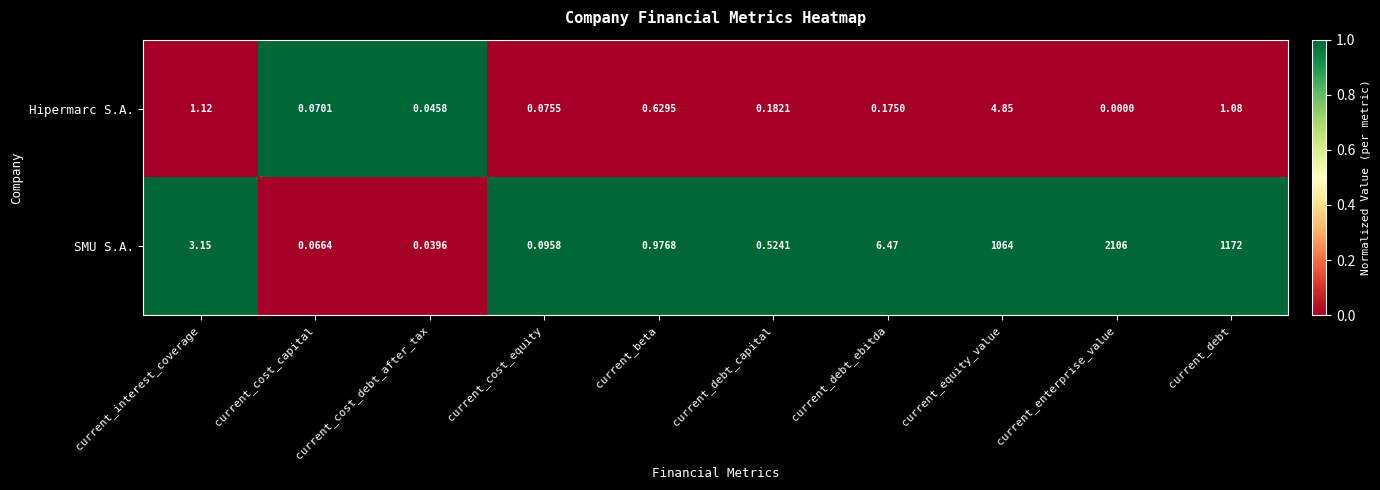

At which label does SMU S.A. first exceed 3?

current_interest_coverage